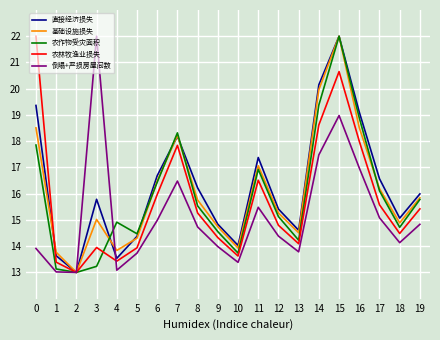

Which series changed the most between 0 and 18?

农林牧渔业损失